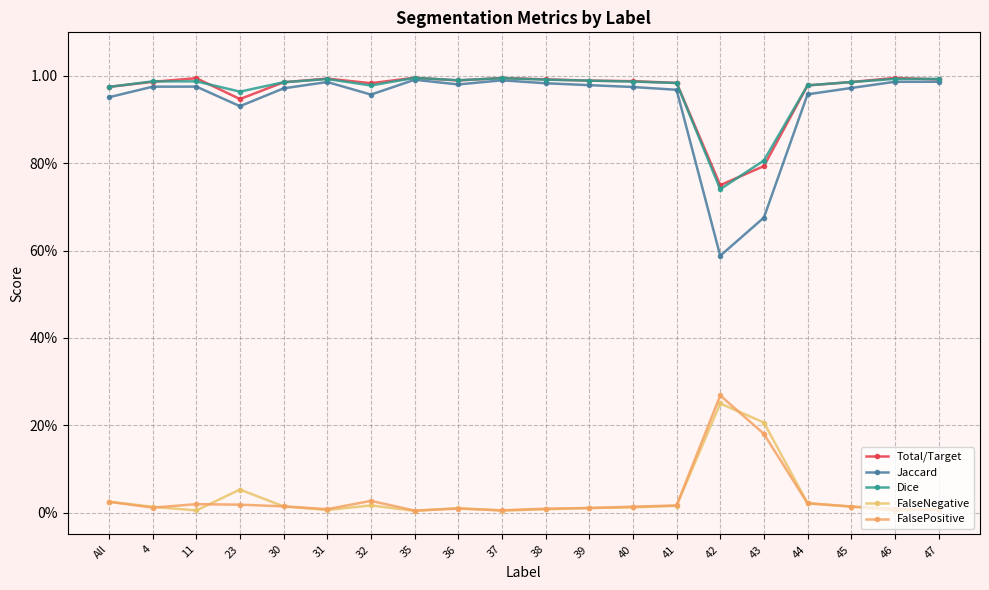

Does the chart have visible grid lines?

Yes